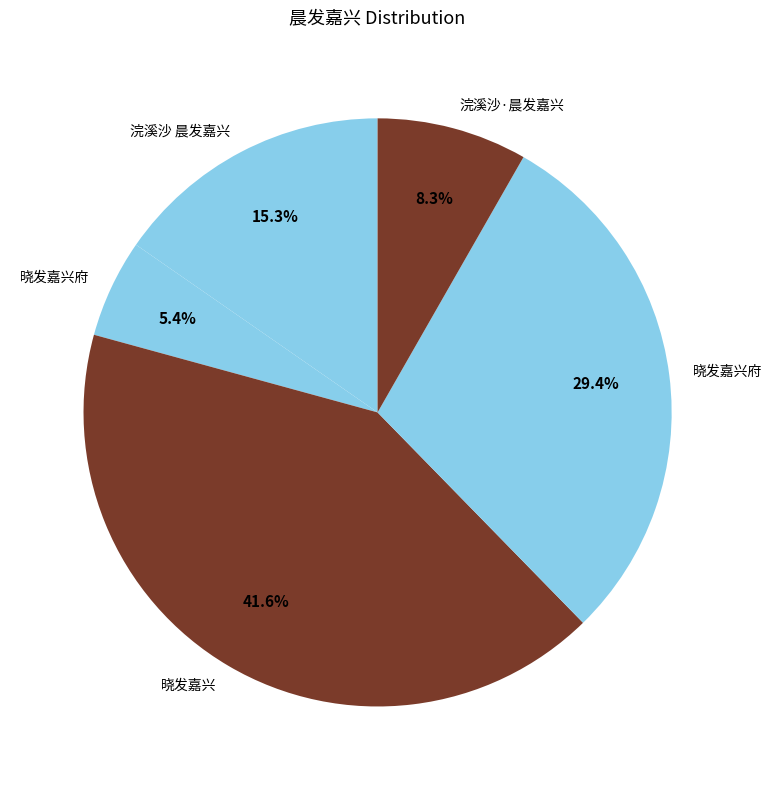

How many segments does this pie chart have?

5